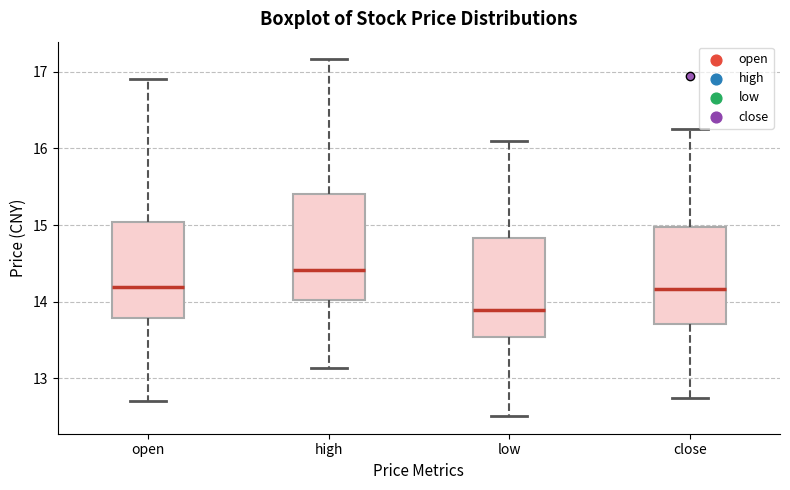

Where does the upper whisker of the box for open end on the y-axis? The values are not printed on the chart, so give them approximately, as read against the axis.

16.9